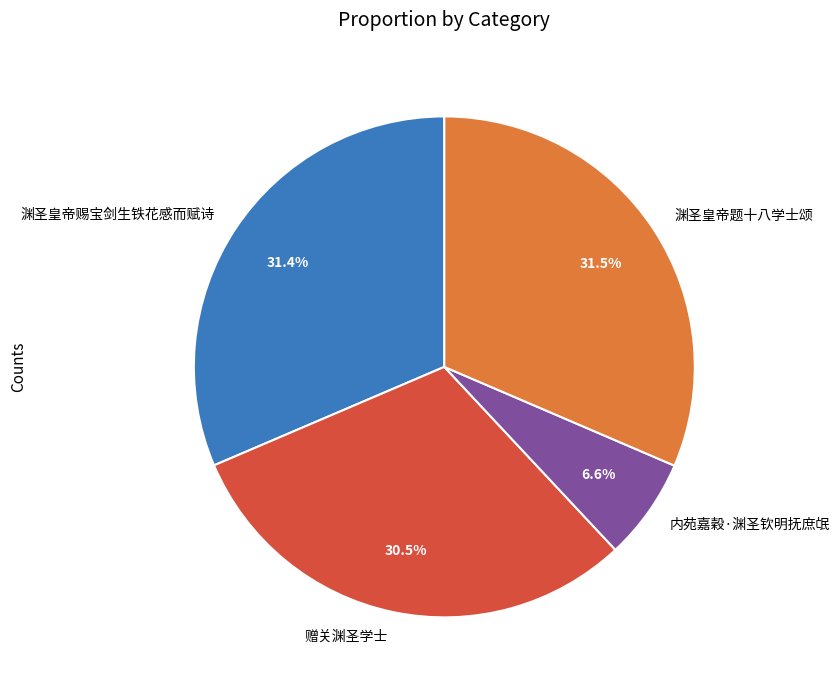

To the nearest percent, what is the combined percentage of 渊圣皇帝题十八学士颂 and 赠关渊圣学士?

62%